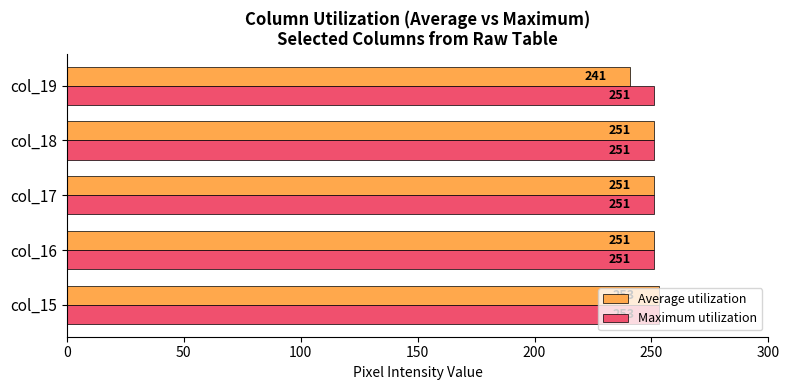

What is the sum of all Average utilization values?

1247